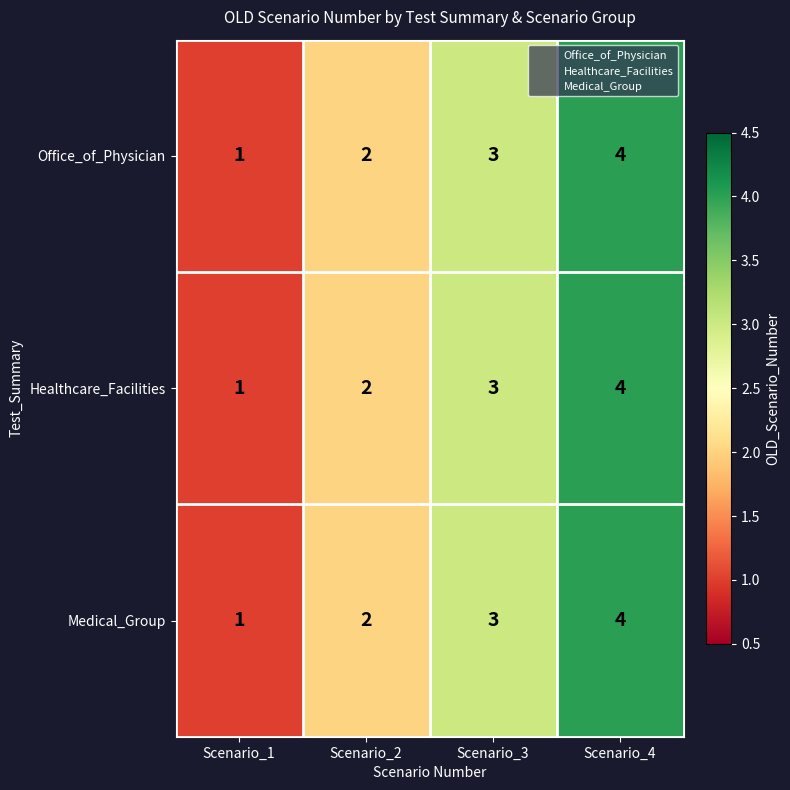

At which category does the chart reach its minimum across all series?

Scenario_1